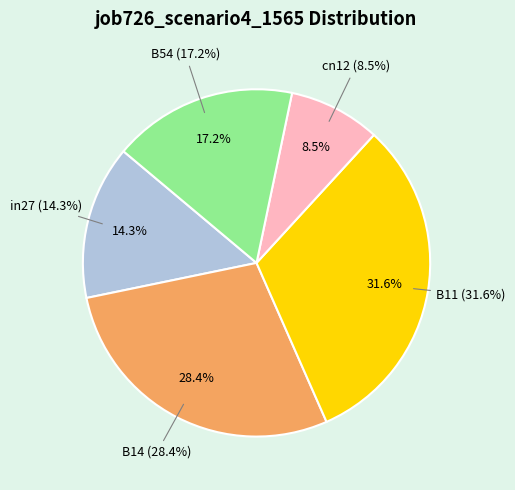

Is the sum of cn12 and B14 greater than half?

No